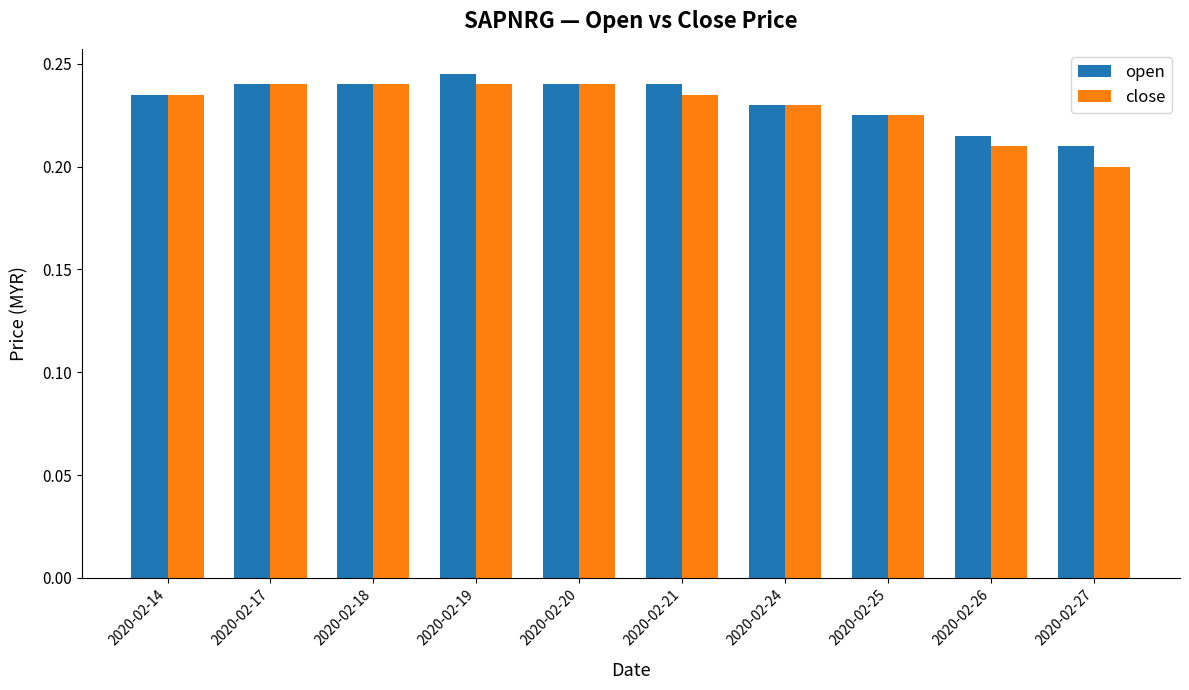

What is the sum of all close values?

2.3